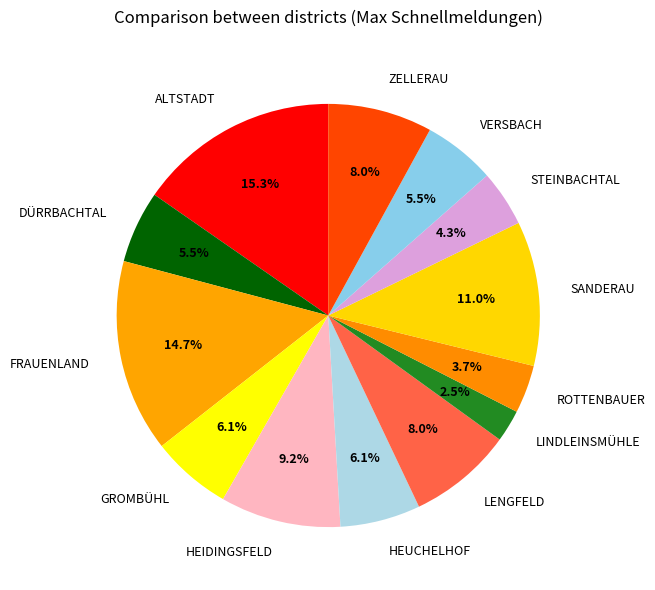

What portion of the pie excludes STEINBACHTAL?

95.7%